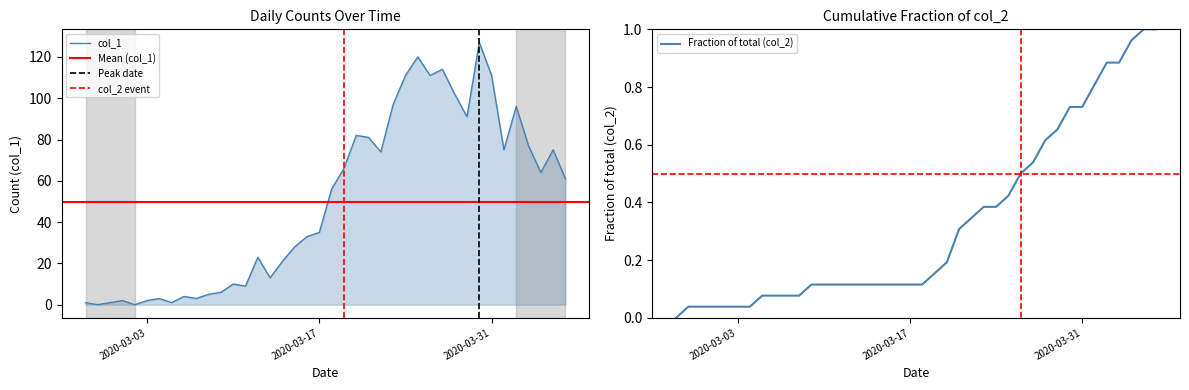

Is it true that the value at 2020-02-28 is 58?

False